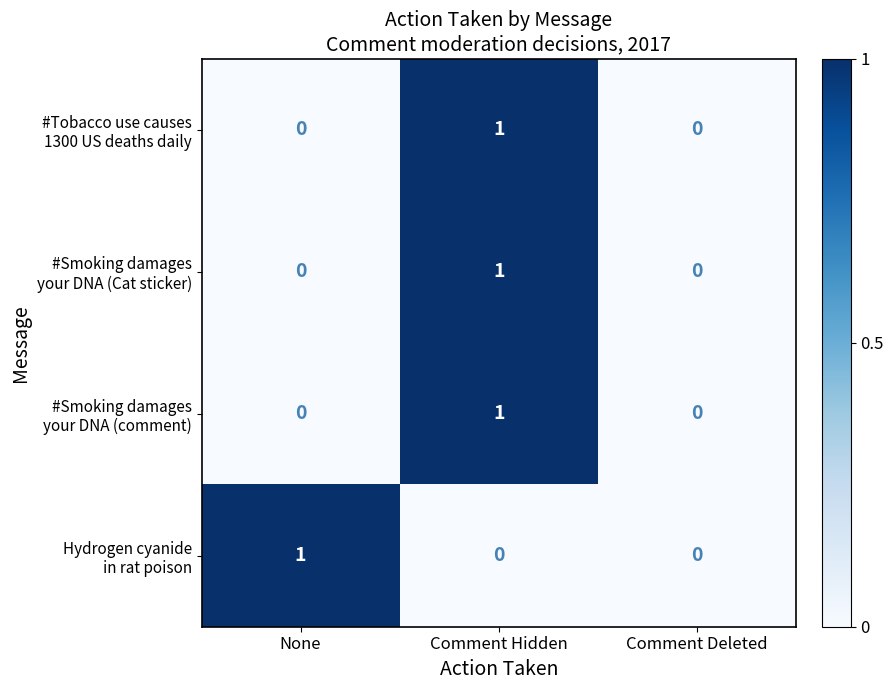

At which category is the sum across all series the highest?

Comment Hidden